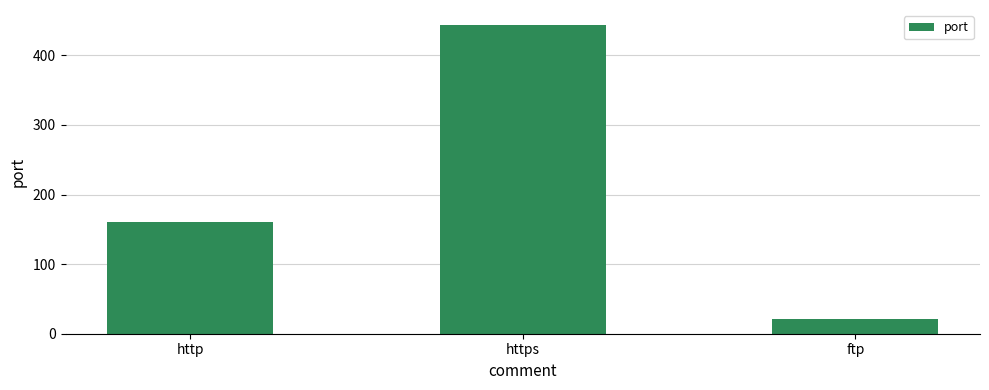

Count the number of categories in the chart.

3